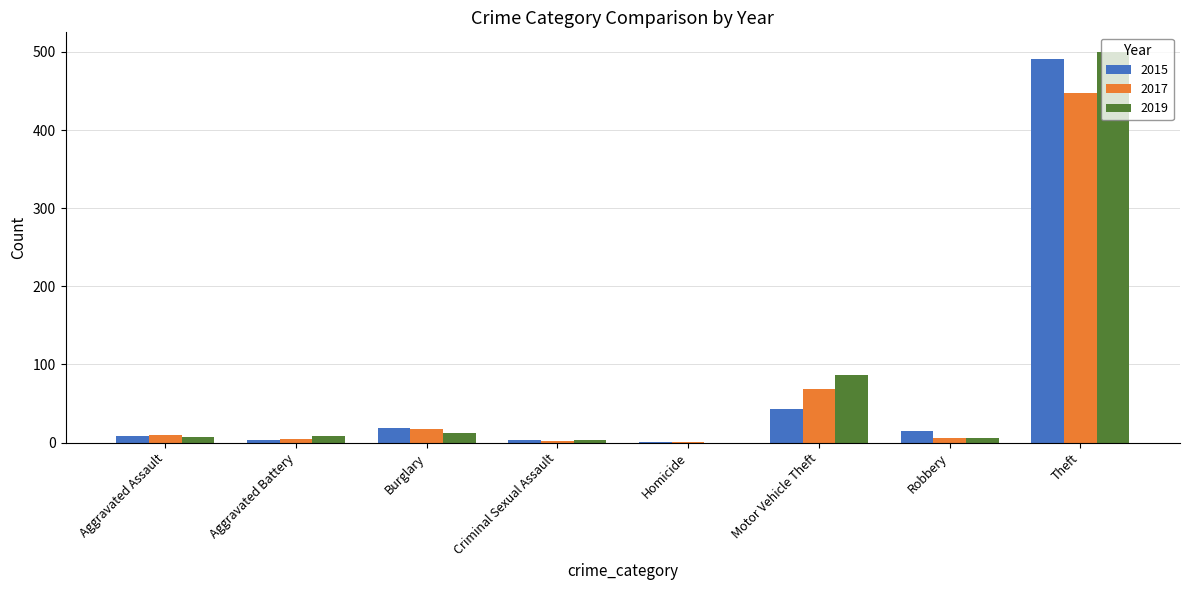

True or false: 2017 has a value of 2 at Criminal Sexual Assault.

True